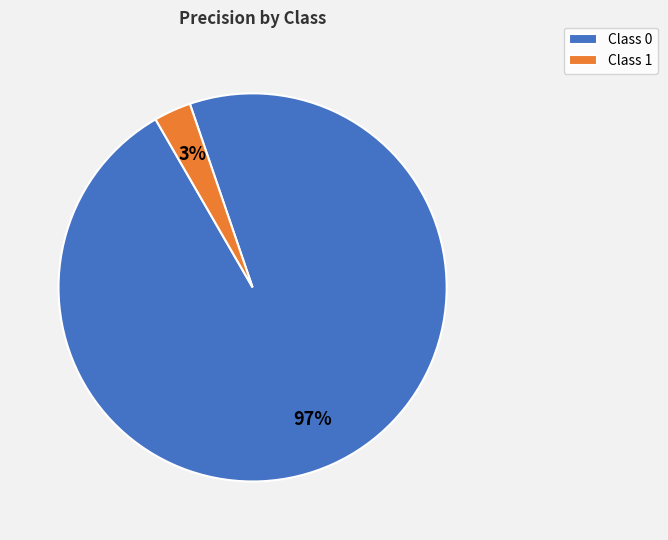

To the nearest percent, what percentage of the pie is Class 0?

97%